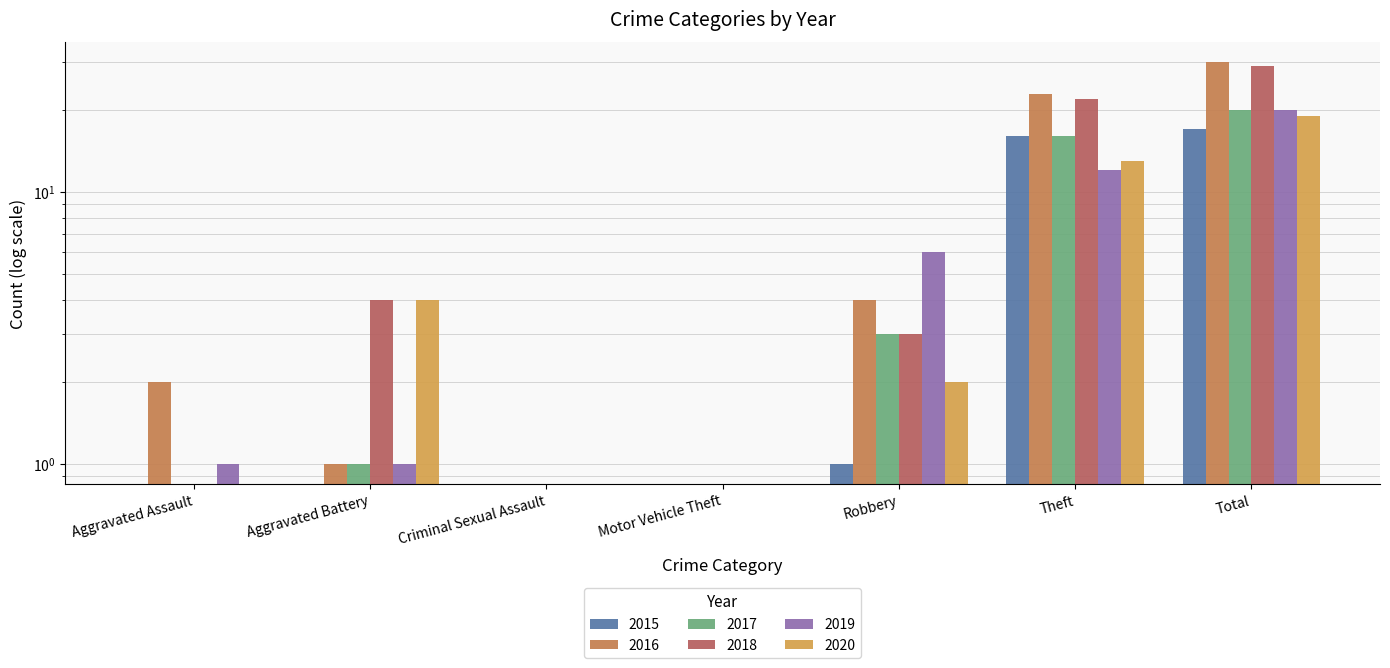

What is the average value of the 2019 series?

6